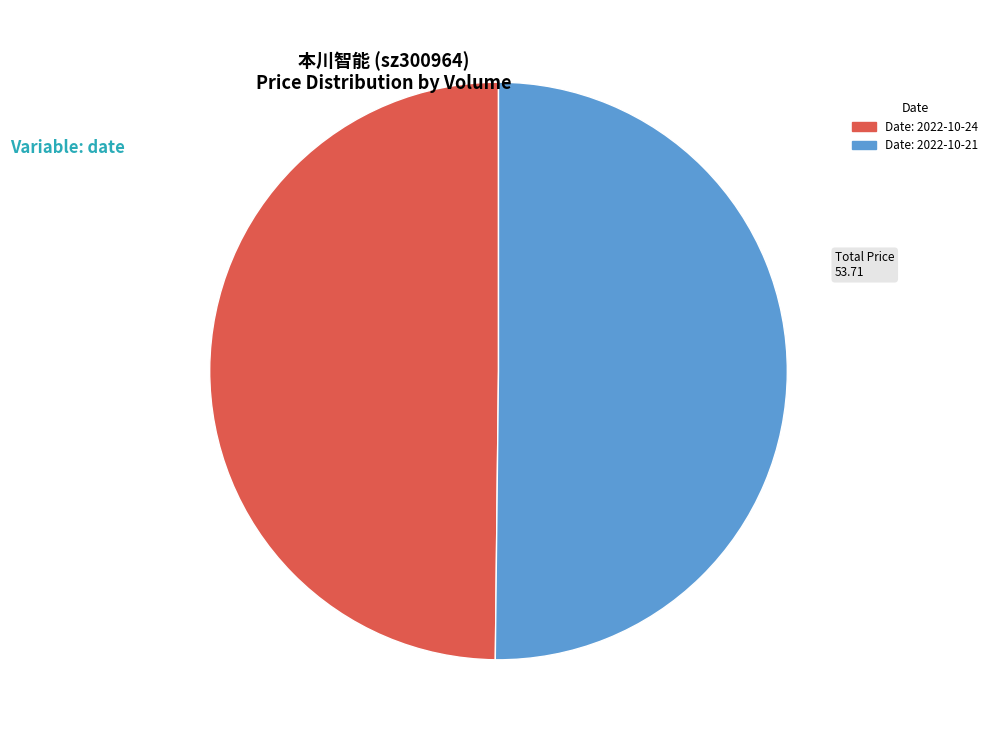

Combined, do Date: 2022-10-21 and Date: 2022-10-24 account for over 50%?

Yes